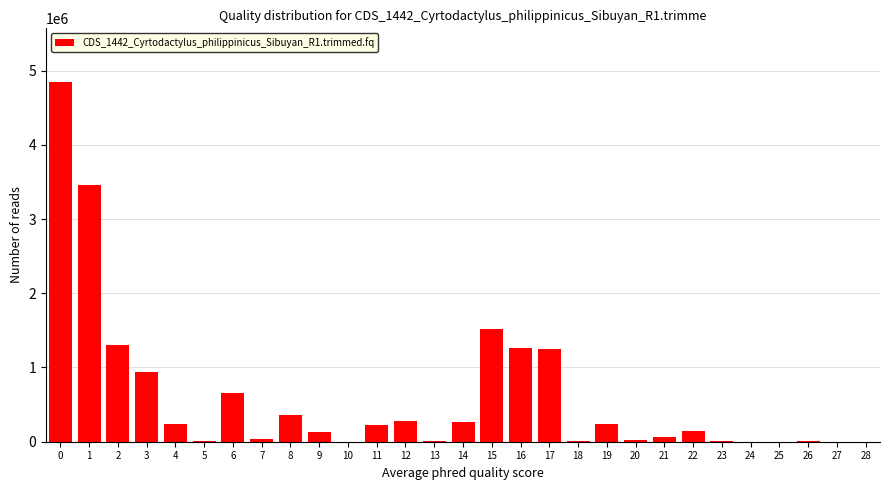

Approximately how many times larger is the value at 12 compared to 4?

1.2